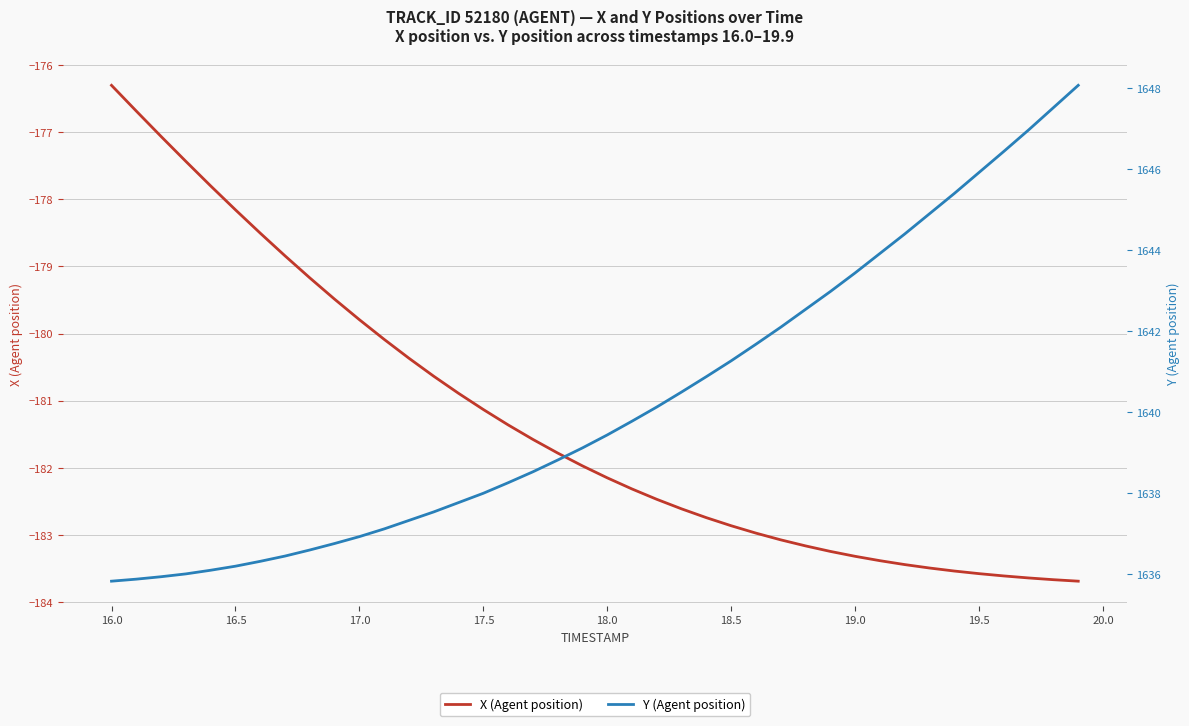

The value of Y (Agent position) at 22 is 2266.3. True or false?

False